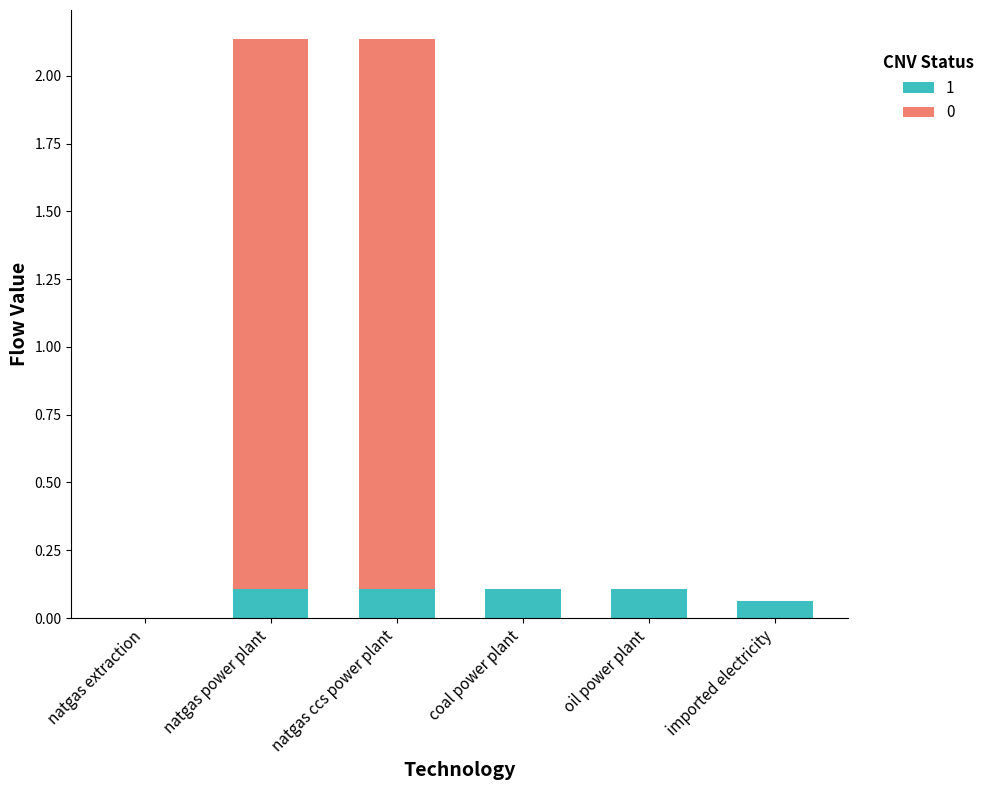

What are all the series names shown in the legend?

1, 0